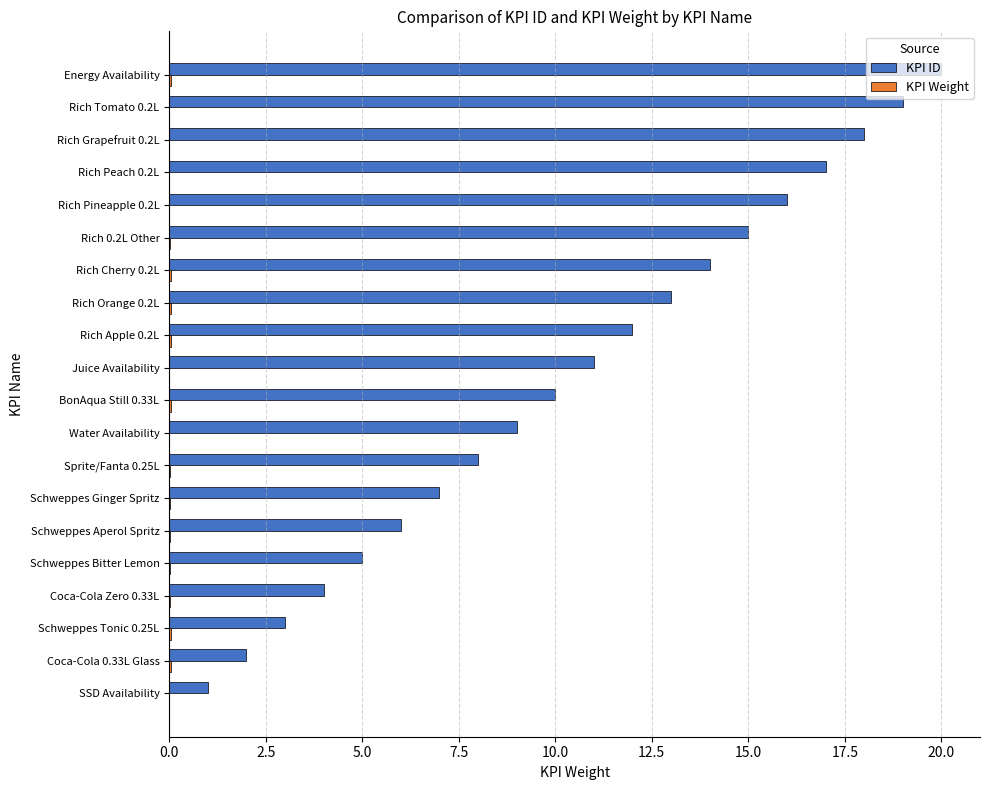

What is the total value across all series at Rich Grapefruit 0.2L?

18.0